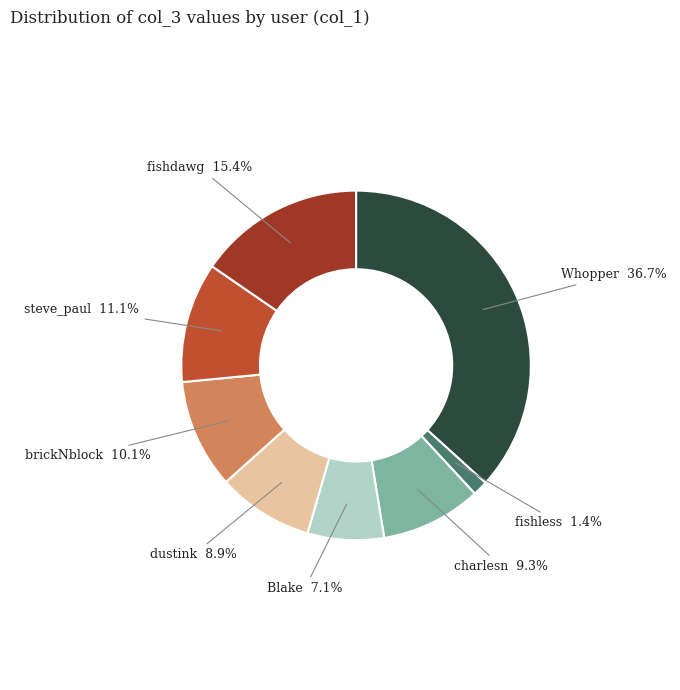

Does dustink represent more than half of the total?

No